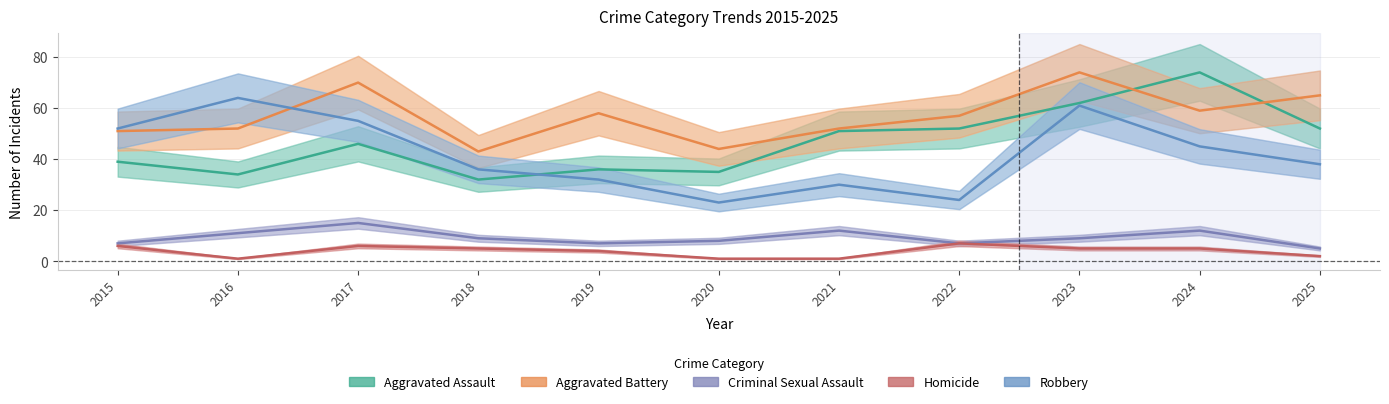

True or false: Criminal Sexual Assault and Homicide cross at least once.

False